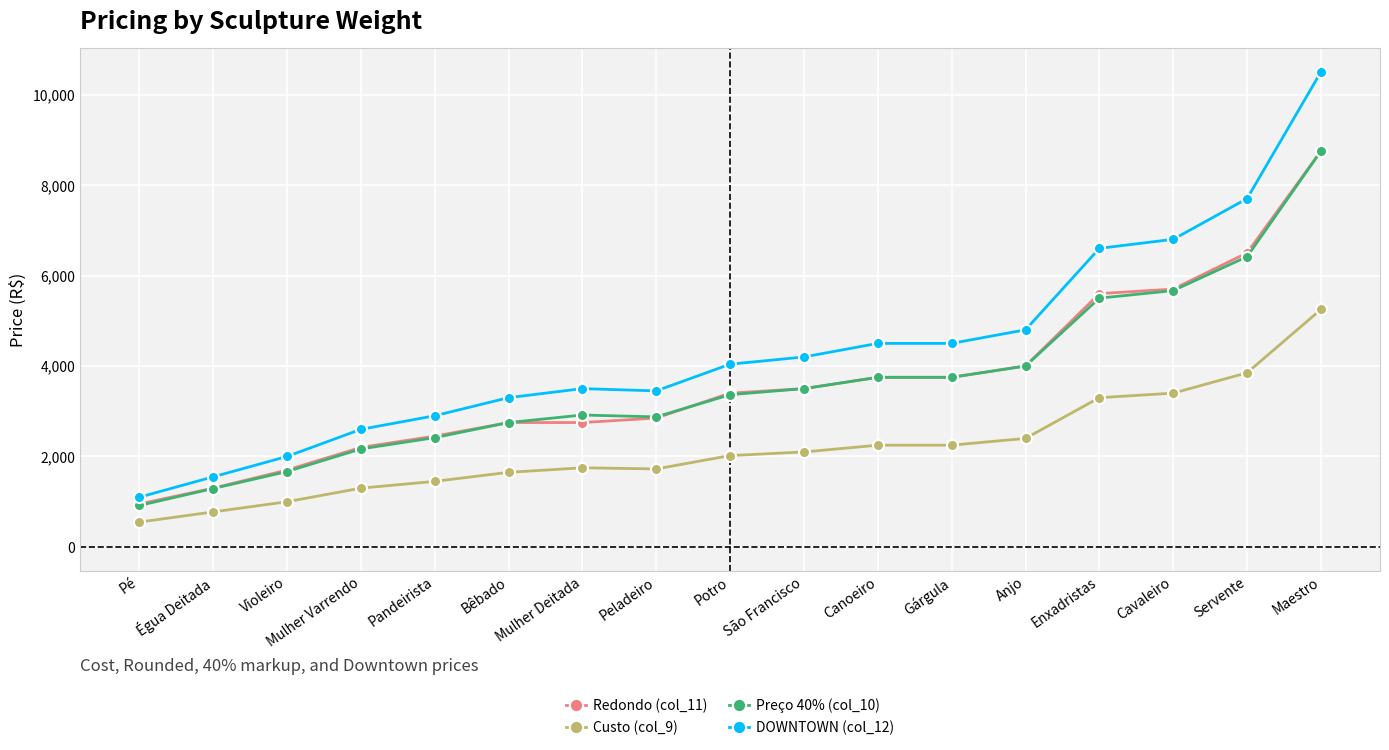

How many lines are shown in the chart?

4